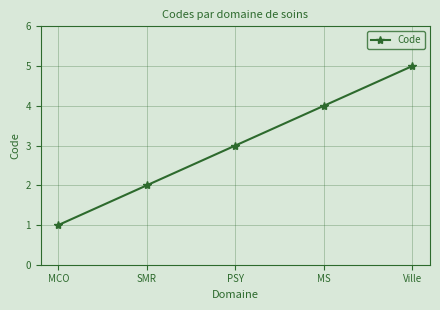

What is the average value?

3